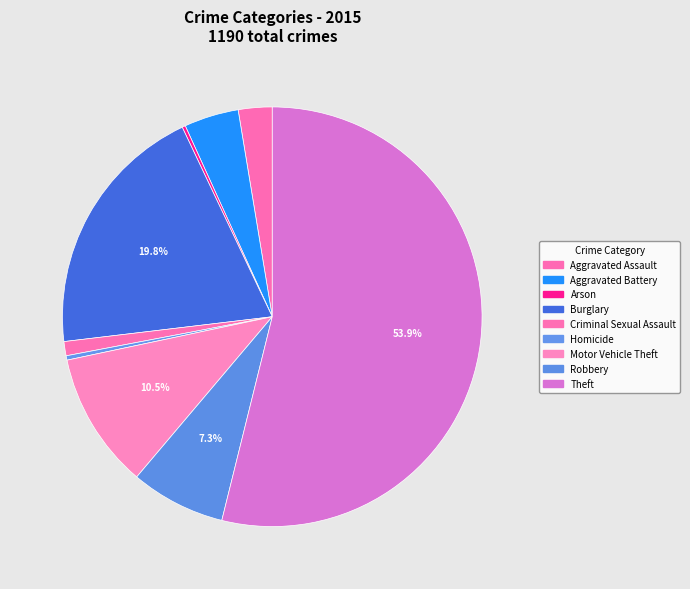

True or false: Motor Vehicle Theft accounts for 11% of the total.

True